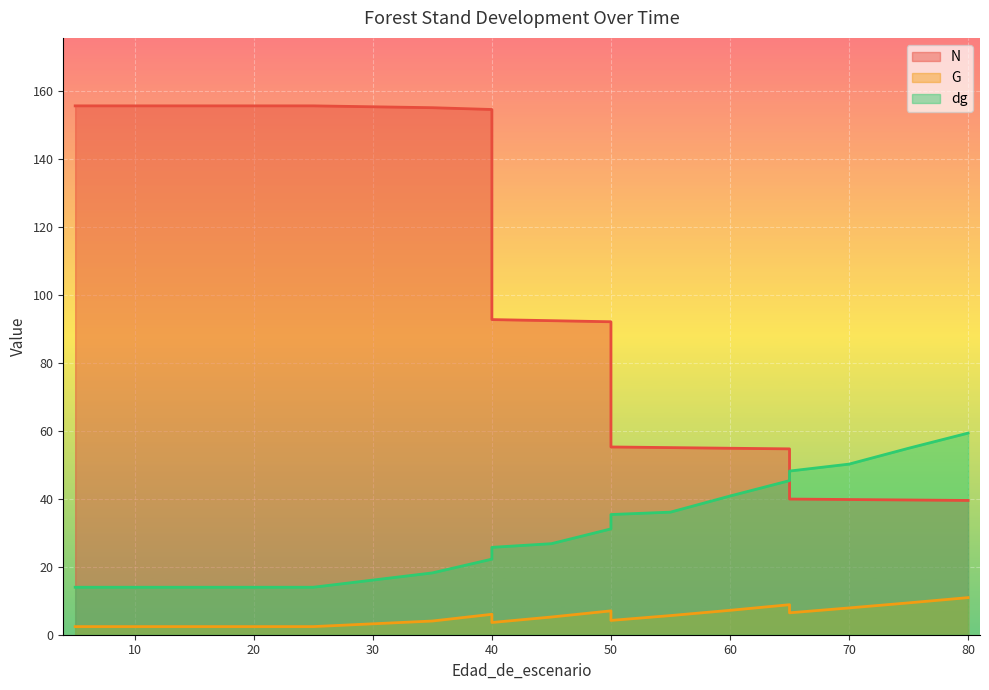

What is the difference between the highest and lowest values at 60?

47.7